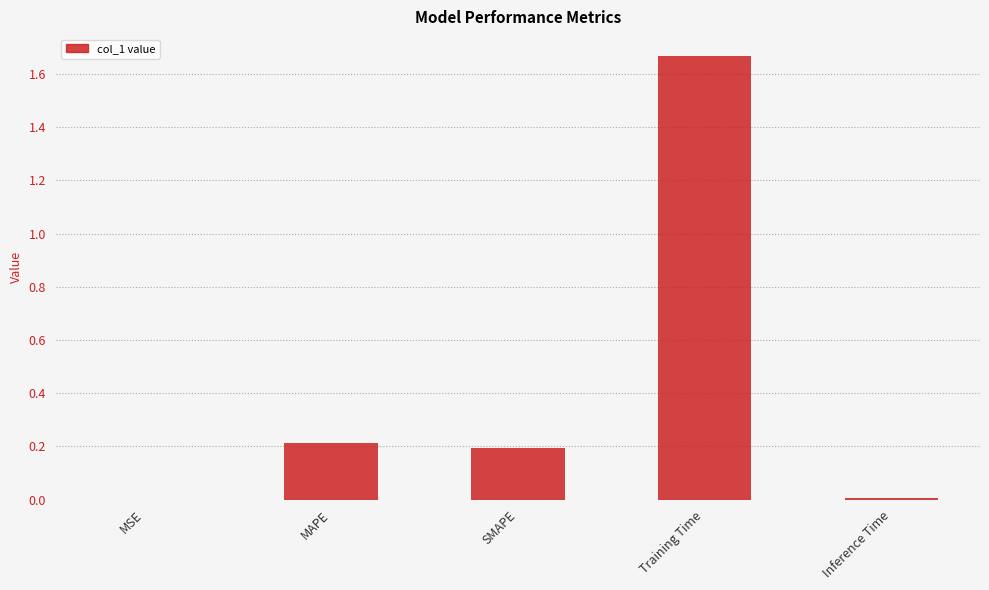

The value at Training Time is 0.6. True or false?

False